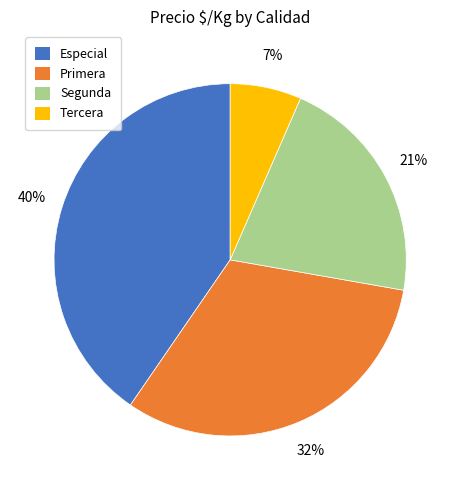

Which category has the biggest portion of the pie?

Especial